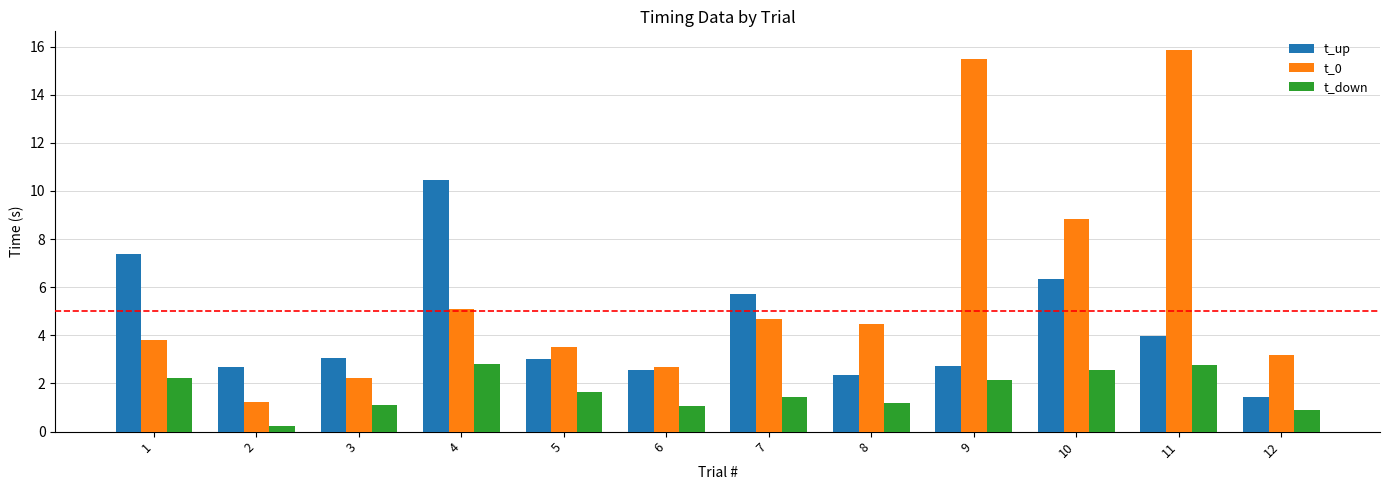

What is the greatest value displayed?

15.8